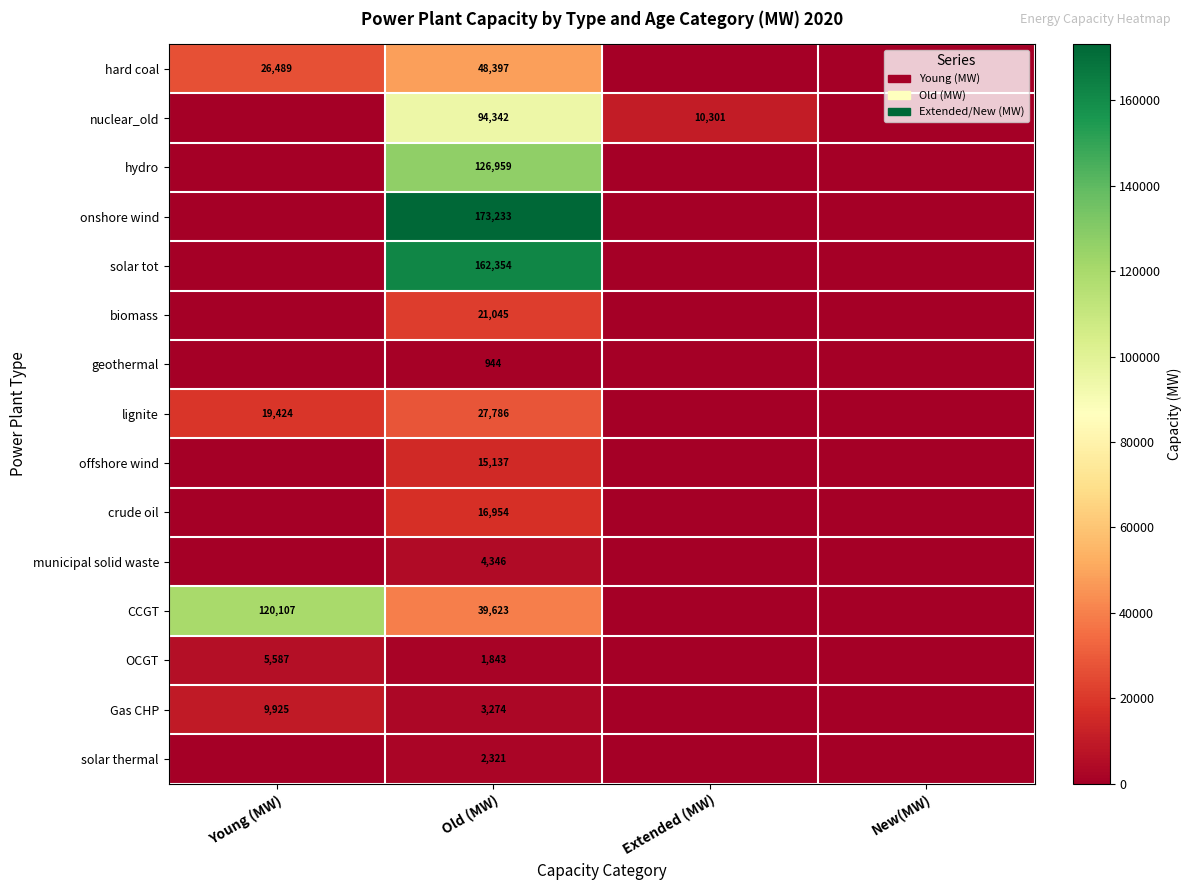

The lignite series shows 9264 at Young (MW). True or false?

False